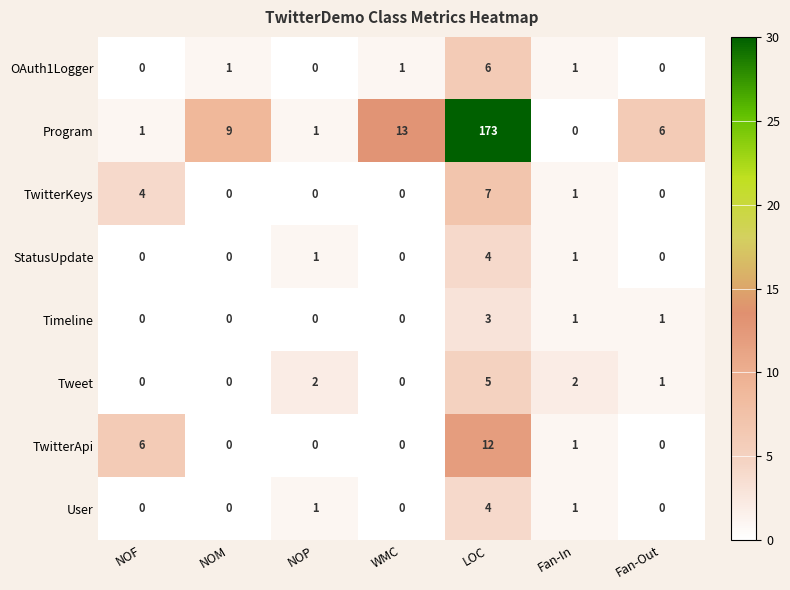

What is the maximum value shown in the chart?

173